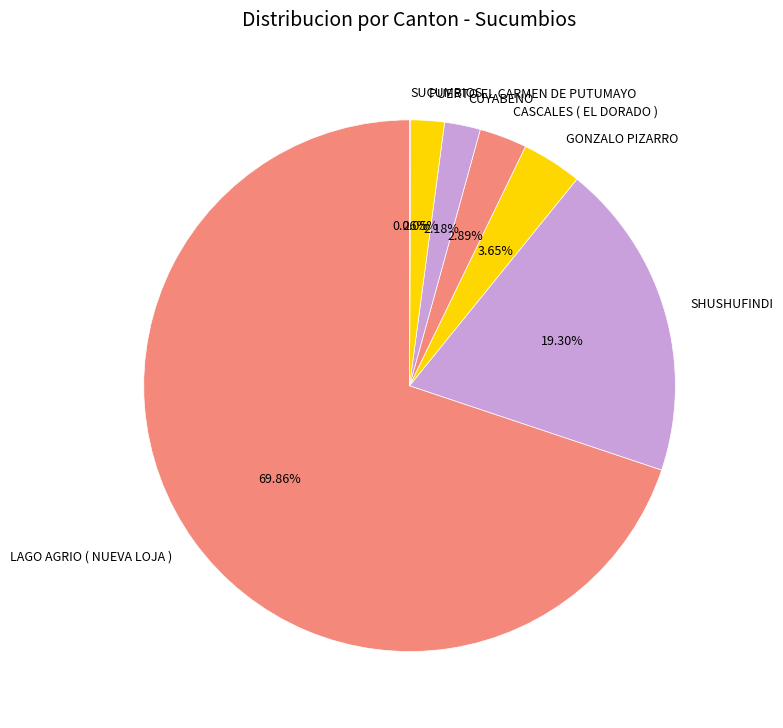

Is there any slice that represents more than half of the pie?

Yes